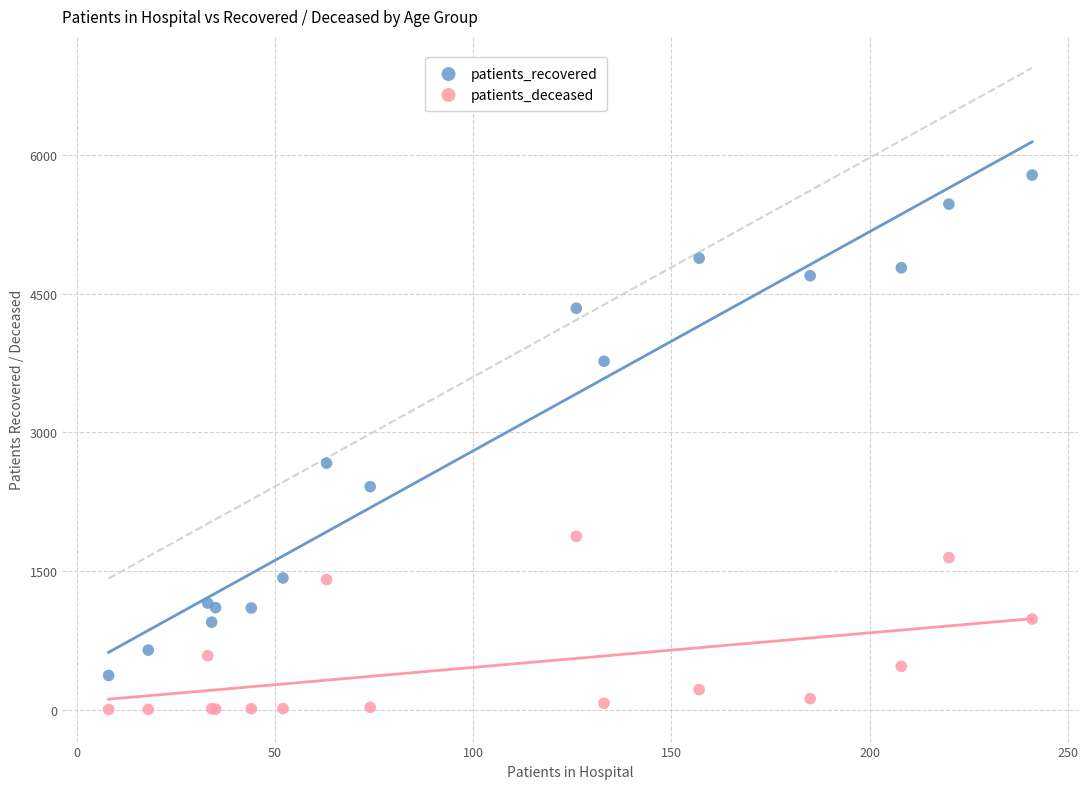

In the patients_recovered series, what Y value is closest to 3078?

2668